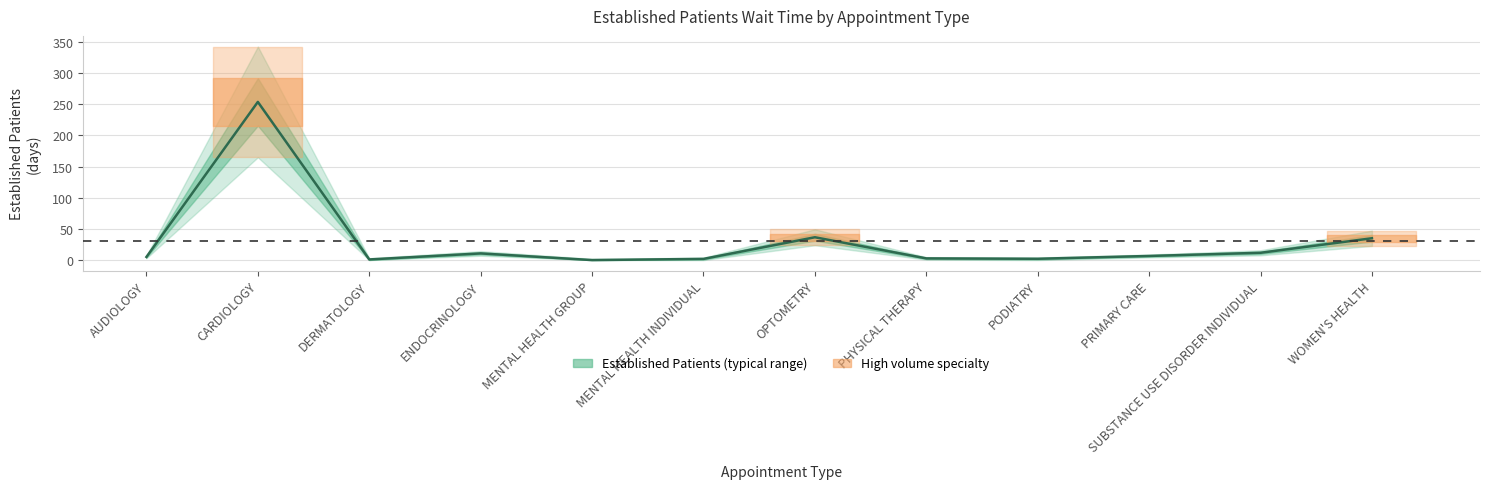

How many interior local peaks (higher than both neighbors) does the data have?

3